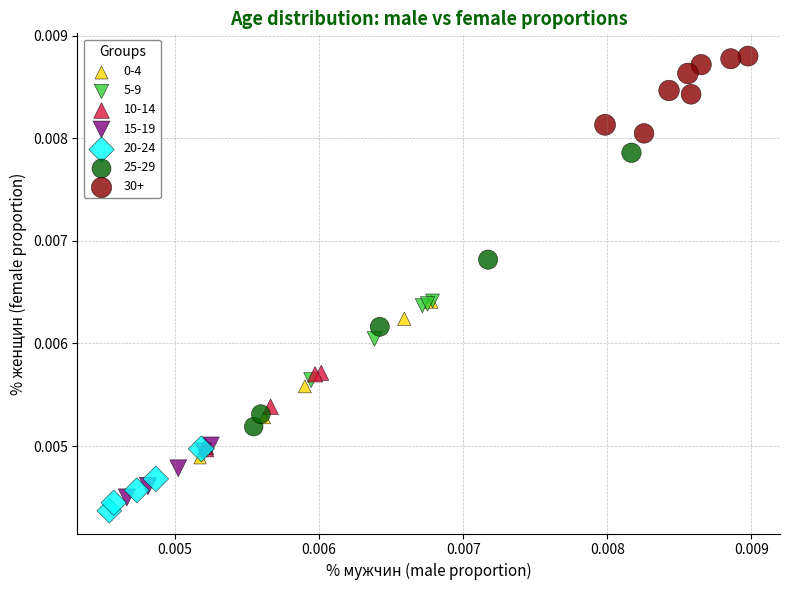

Which series contains the highest Y value?

30+